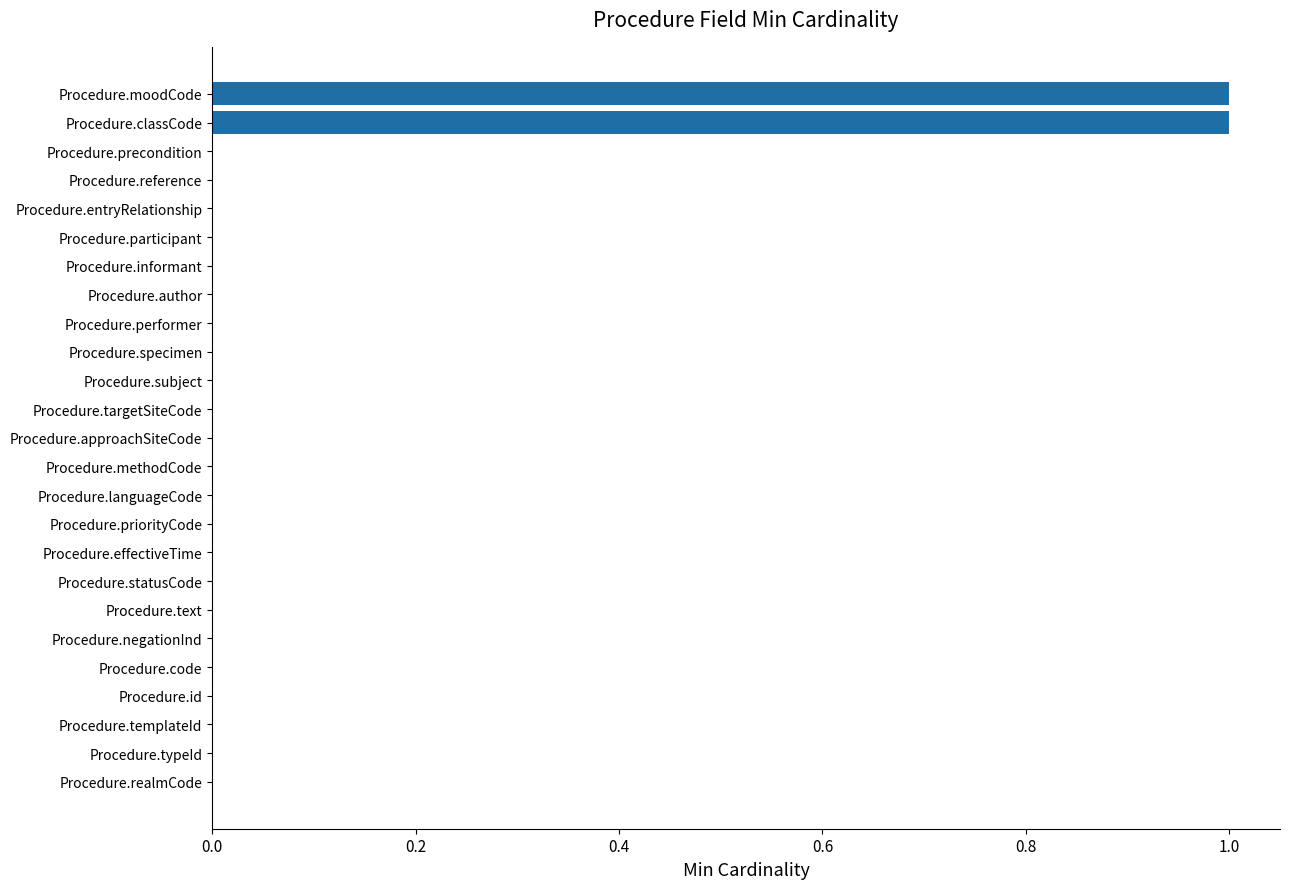

True or false: the data shows 0 at Procedure.statusCode.

True